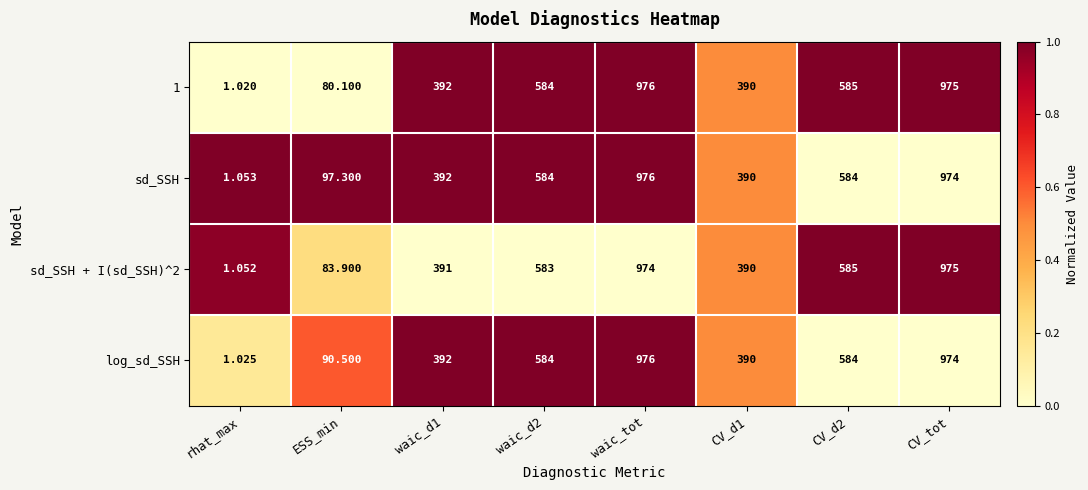

What is the total value across all series at CV_d1?

1560.0